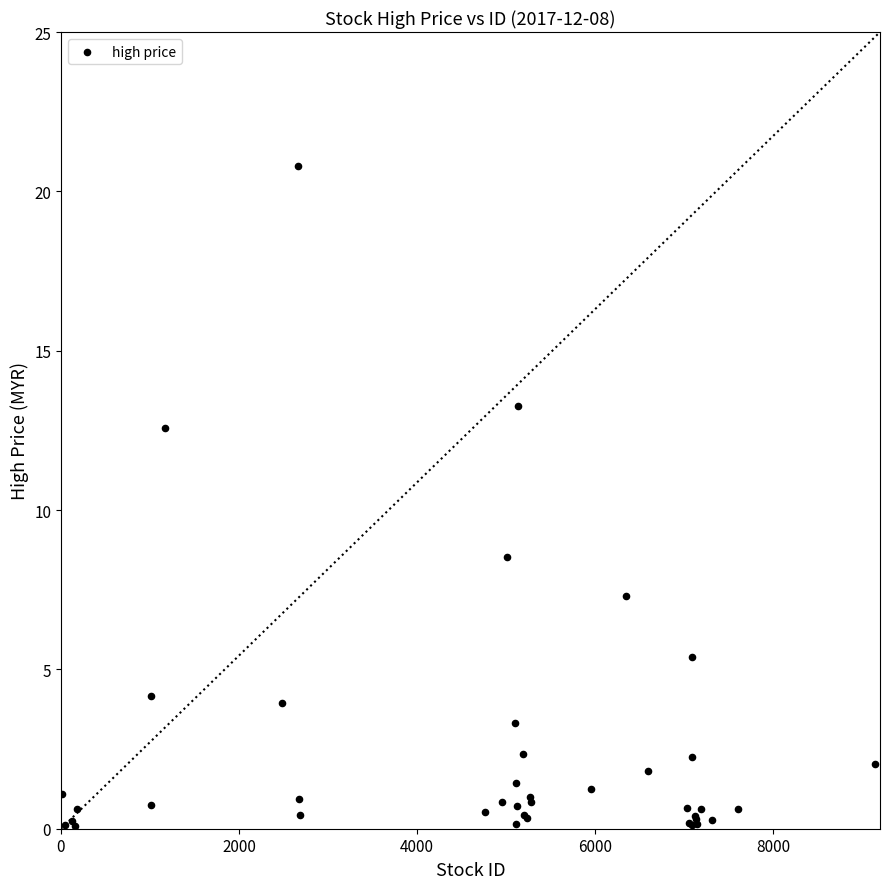

What Y value in the scatter plot is closest to 10?

8.5